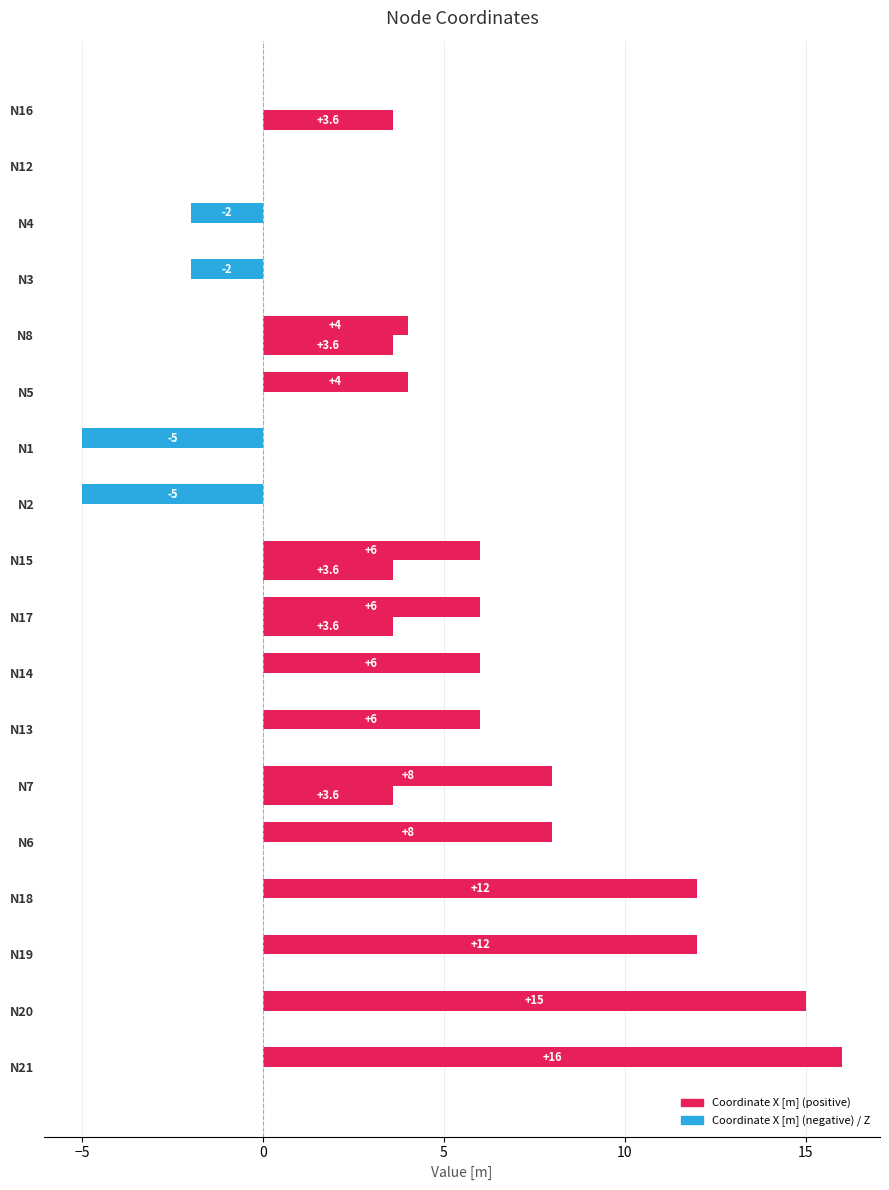

How many data points does each series have?

18